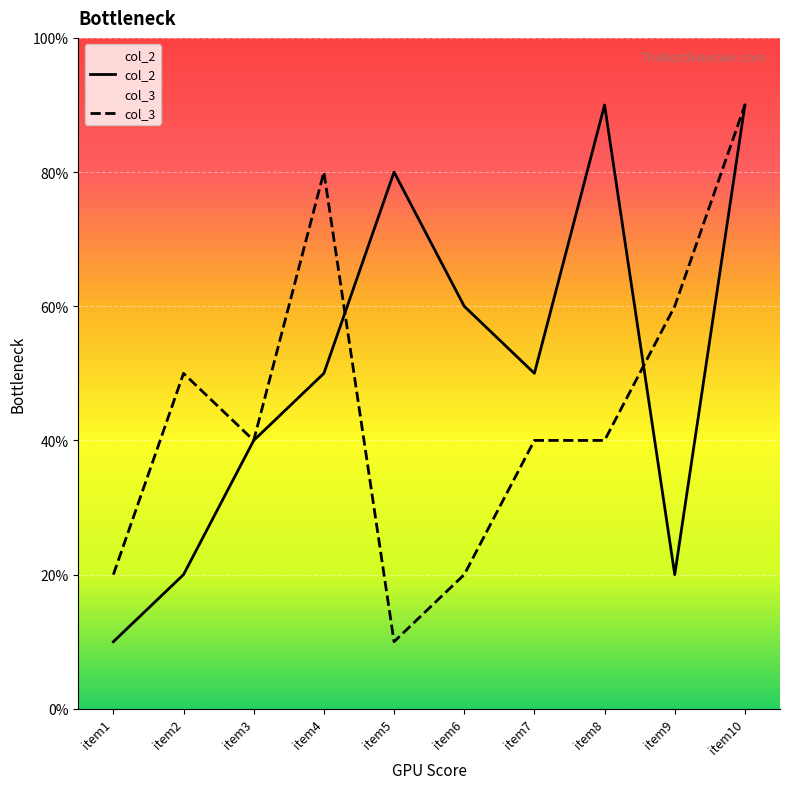

Reading right to left, extract all data points from this chart.

col_2: item10=9	item9=2	item8=9	item7=5	item6=6	item5=8	item4=5	item3=4	item2=2	item1=1
col_3: item10=9	item9=6	item8=4	item7=4	item6=2	item5=1	item4=8	item3=4	item2=5	item1=2